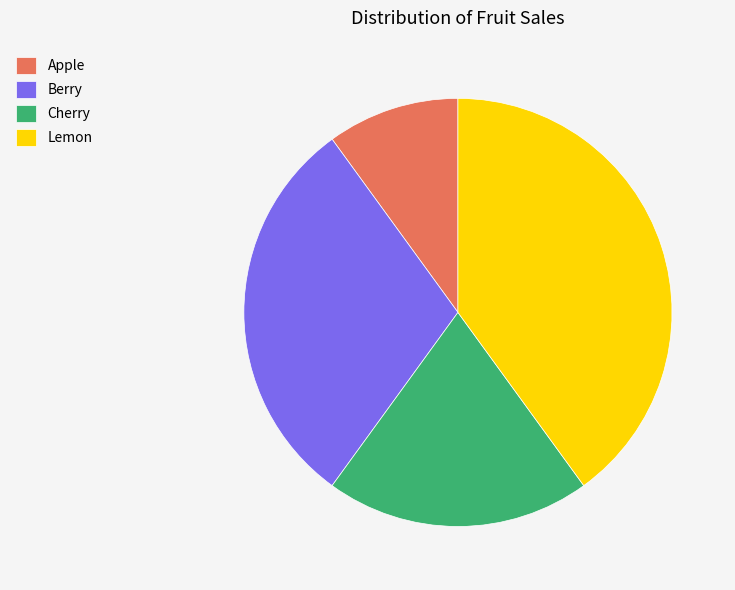

True or false: Apple accounts for 23% of the total.

False